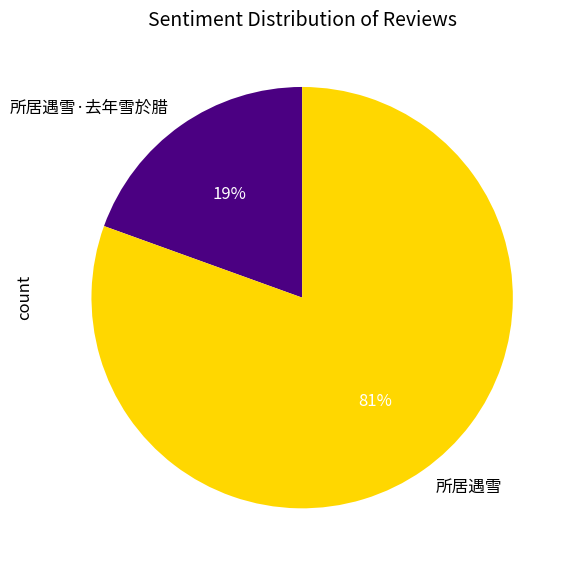

How many slices are in this pie chart?

2